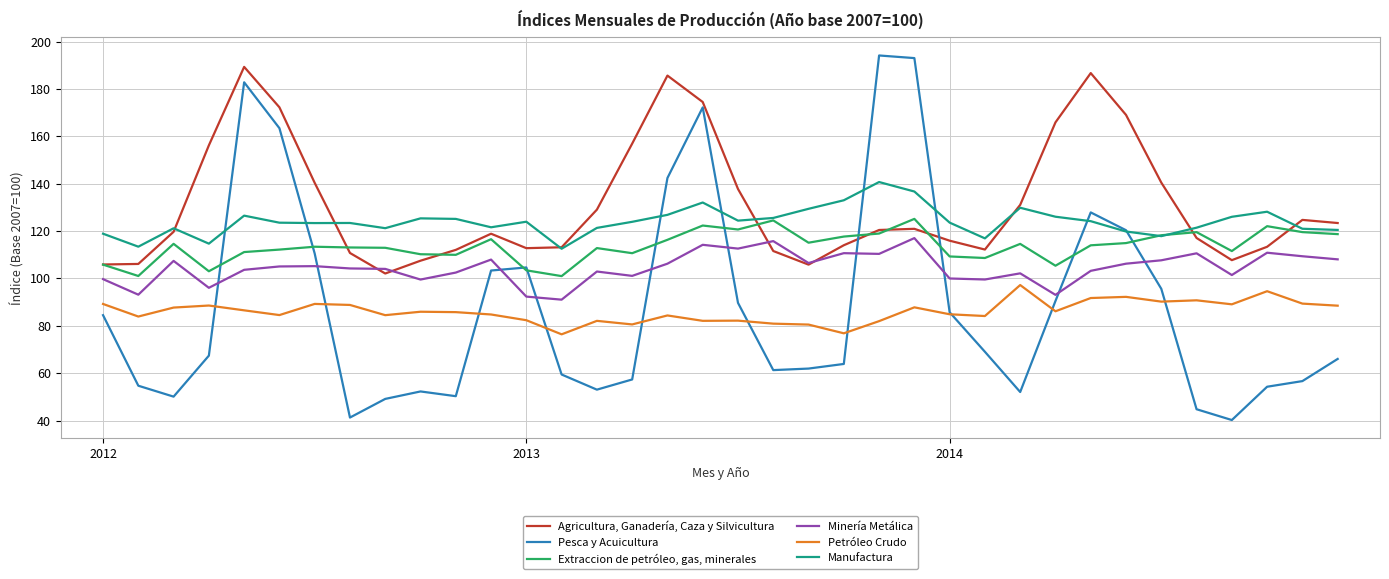

What is the difference between the second highest and second lowest values in the Extraccion de petróleo, gas, minerales series?

23.5